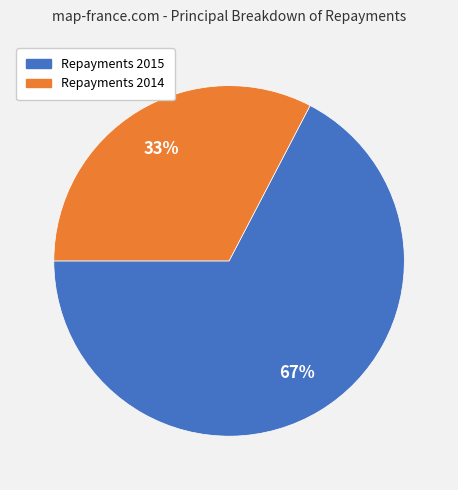

Between Repayments 2015 and Repayments 2014, which is larger?

Repayments 2015